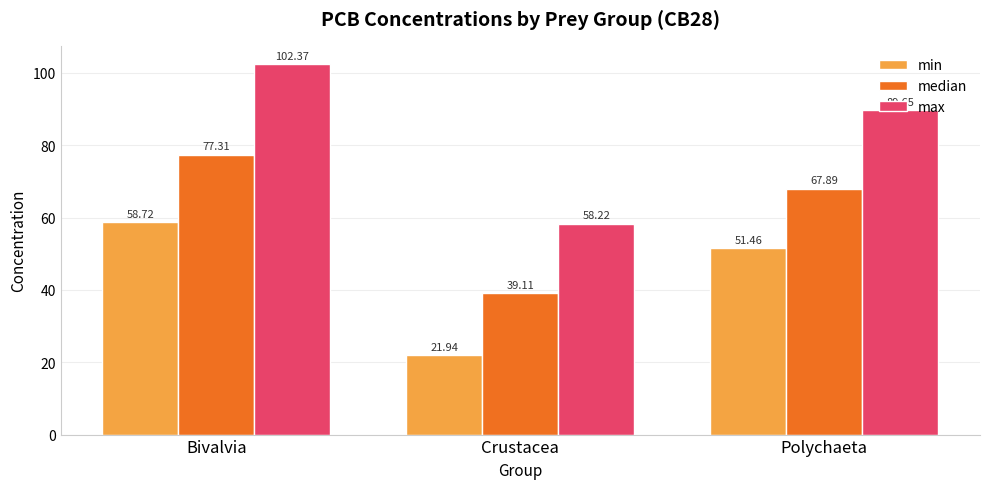

Between Crustacea and Polychaeta, which series saw the biggest shift?

max